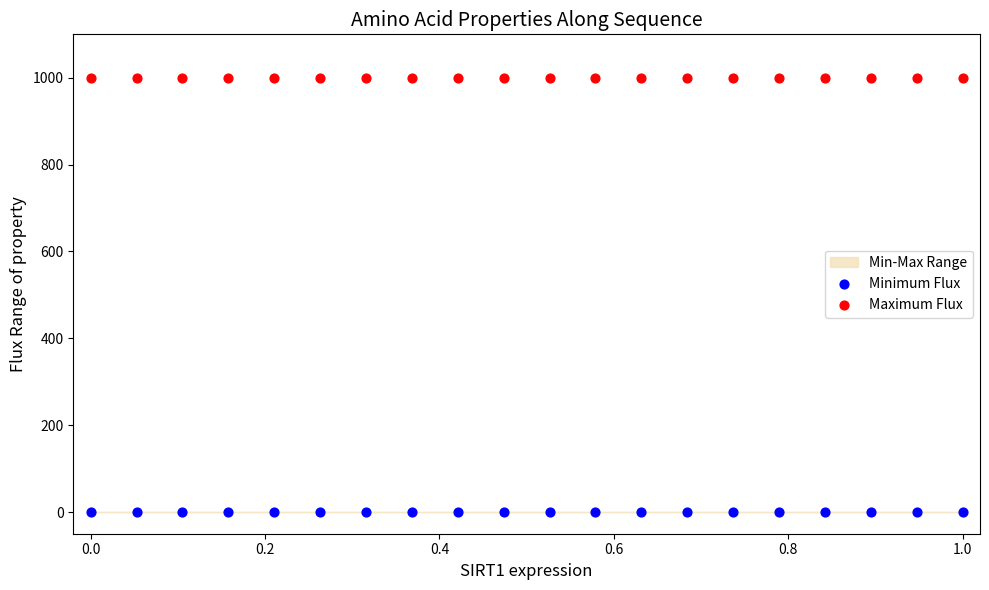

Which series reaches the minimum Y coordinate?

Minimum Flux